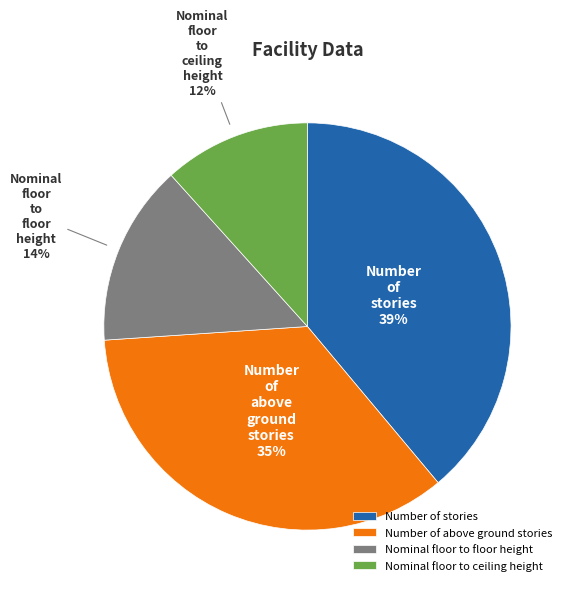

Rank the categories by value from highest to lowest.

Number of stories, Number of above ground stories, Nominal floor to floor height, Nominal floor to ceiling height